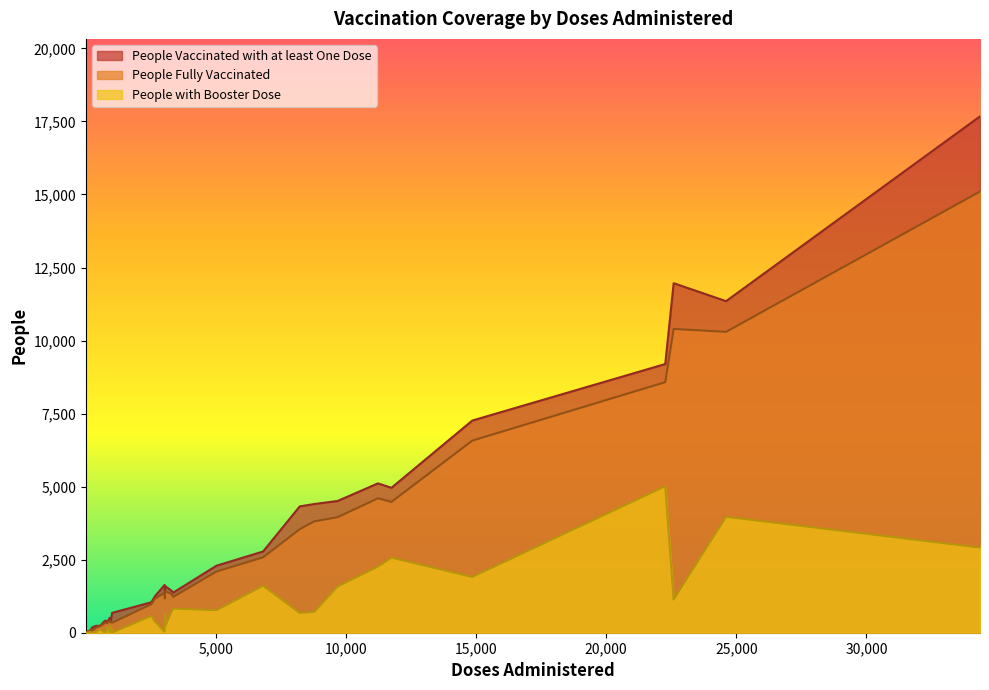

Rank the series by their average value, from highest to lowest.

People Vaccinated with at least One Dose, People Fully Vaccinated, People with Booster Dose